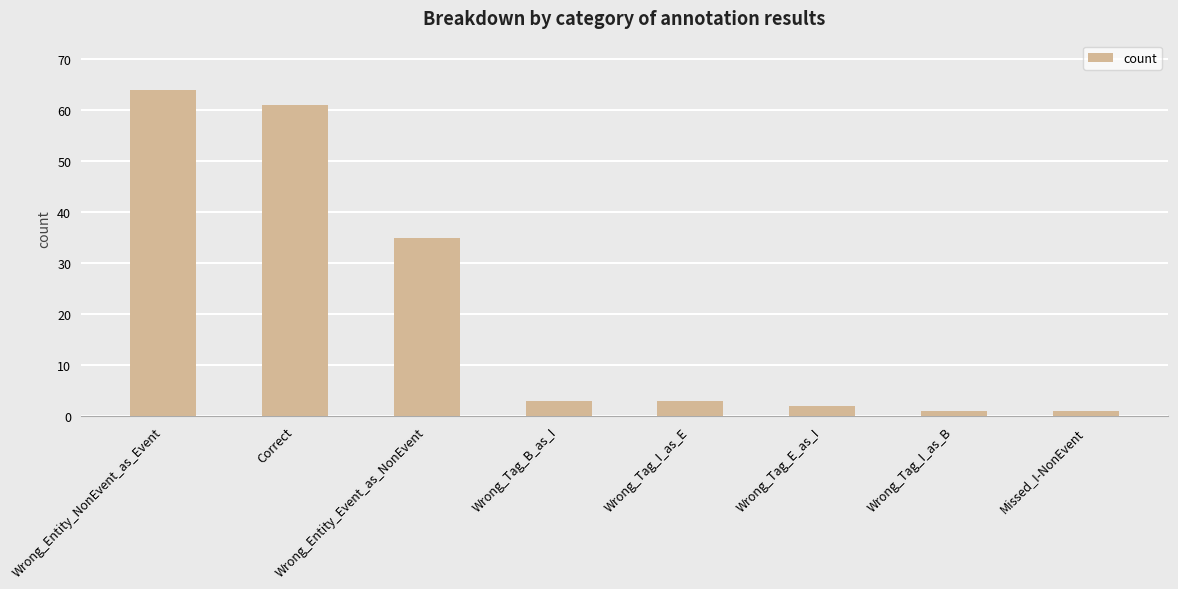

What is the change in value from Correct to Missed_I-NonEvent?

-60